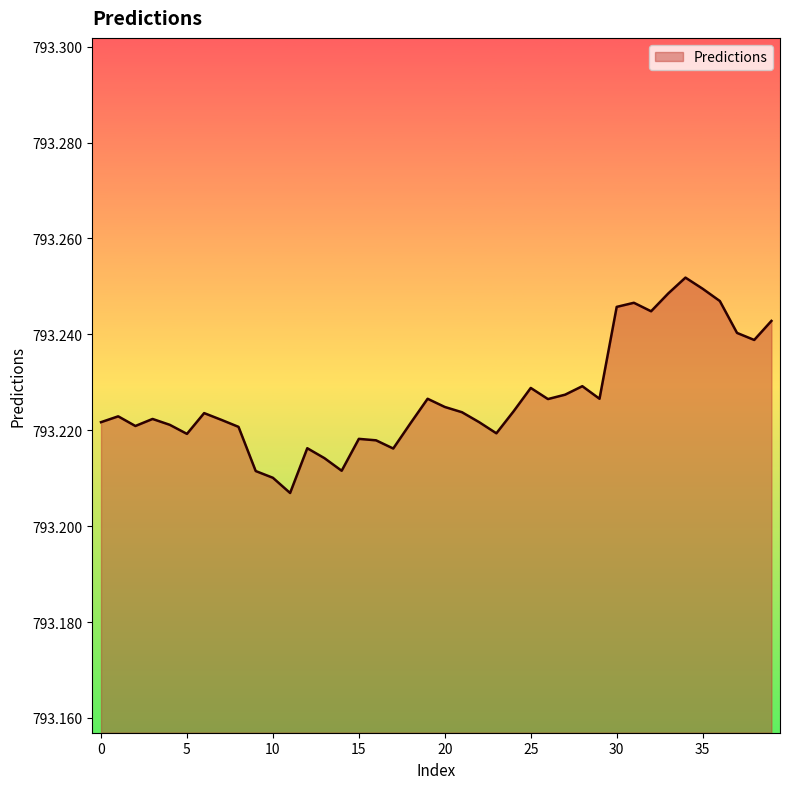

Does the chart have visible grid lines?

No